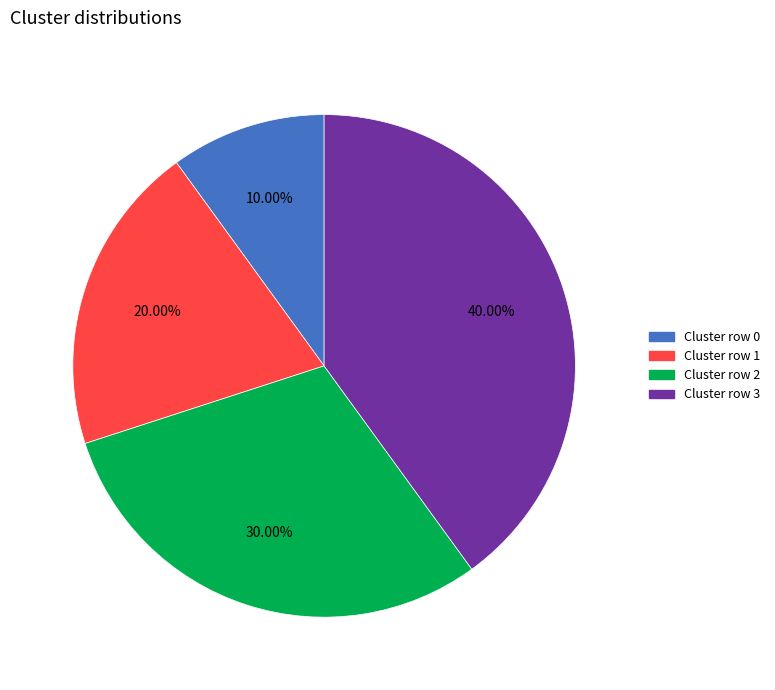

Does any single category account for the majority?

No